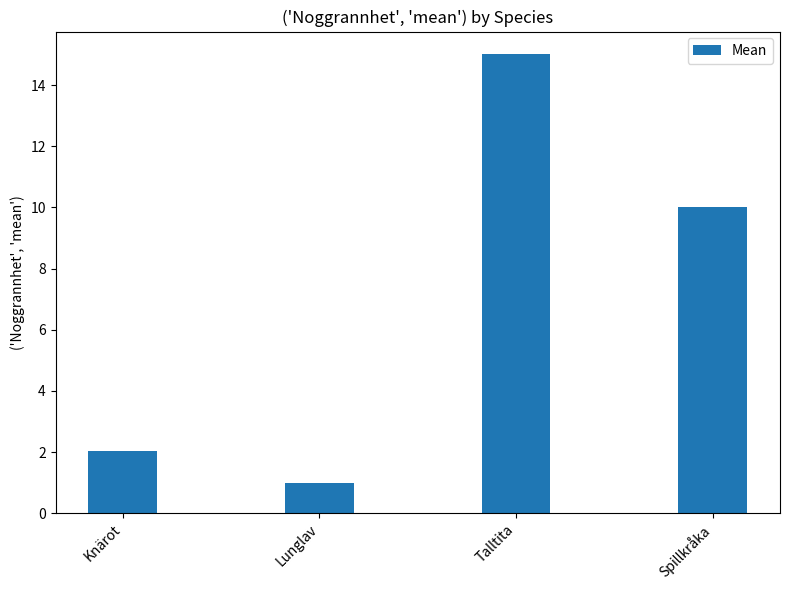

What is the value of the 1st bar from the left?

2.0